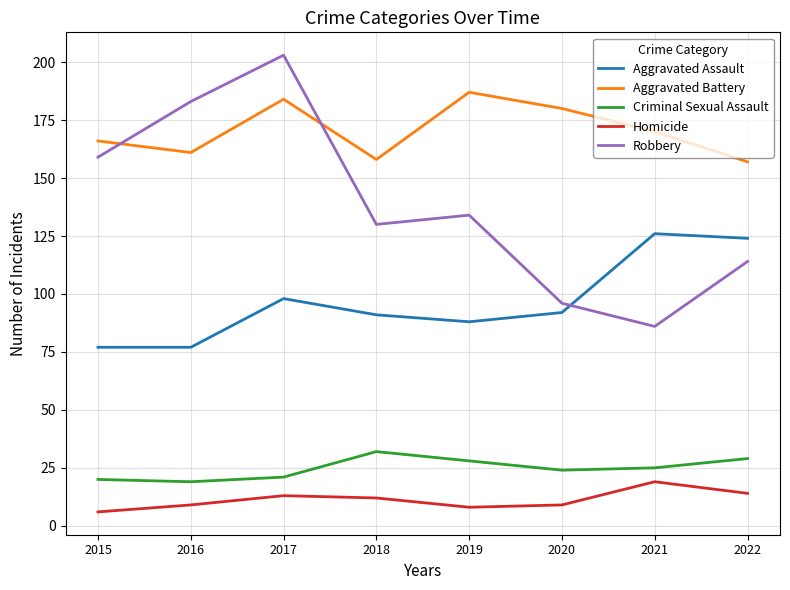

Reading left to right, transcribe all the data shown in this chart.

Aggravated Assault: 2015=77	2016=77	2017=98	2018=91	2019=88	2020=92	2021=126	2022=124
Aggravated Battery: 2015=166	2016=161	2017=184	2018=158	2019=187	2020=180	2021=170	2022=157
Criminal Sexual Assault: 2015=20	2016=19	2017=21	2018=32	2019=28	2020=24	2021=25	2022=29
Homicide: 2015=6	2016=9	2017=13	2018=12	2019=8	2020=9	2021=19	2022=14
Robbery: 2015=159	2016=183	2017=203	2018=130	2019=134	2020=96	2021=86	2022=114